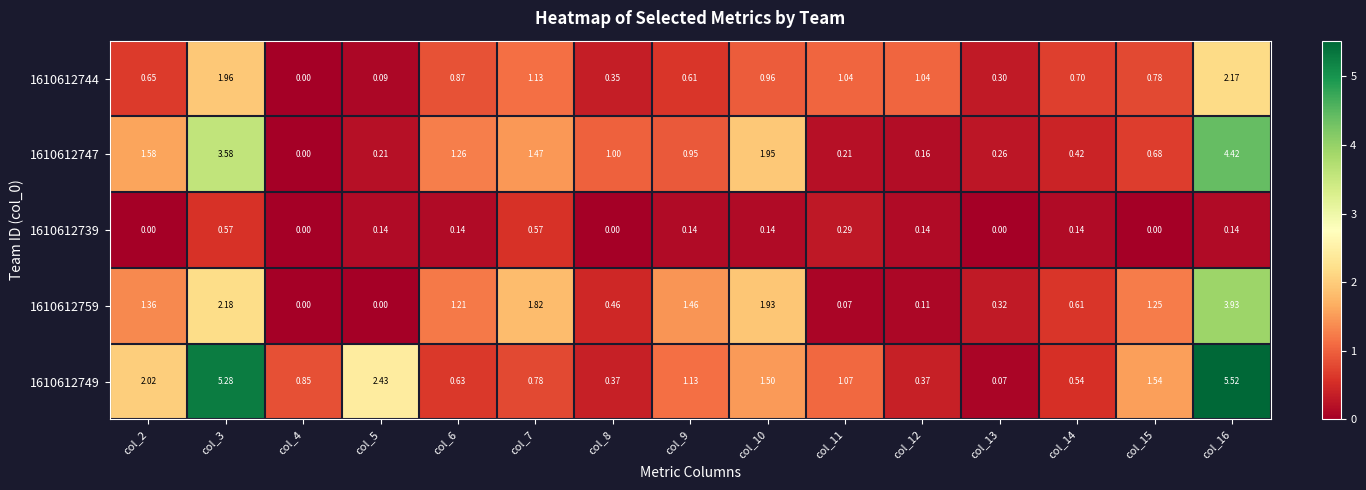

At how many categories does at least one series exceed 3?

2